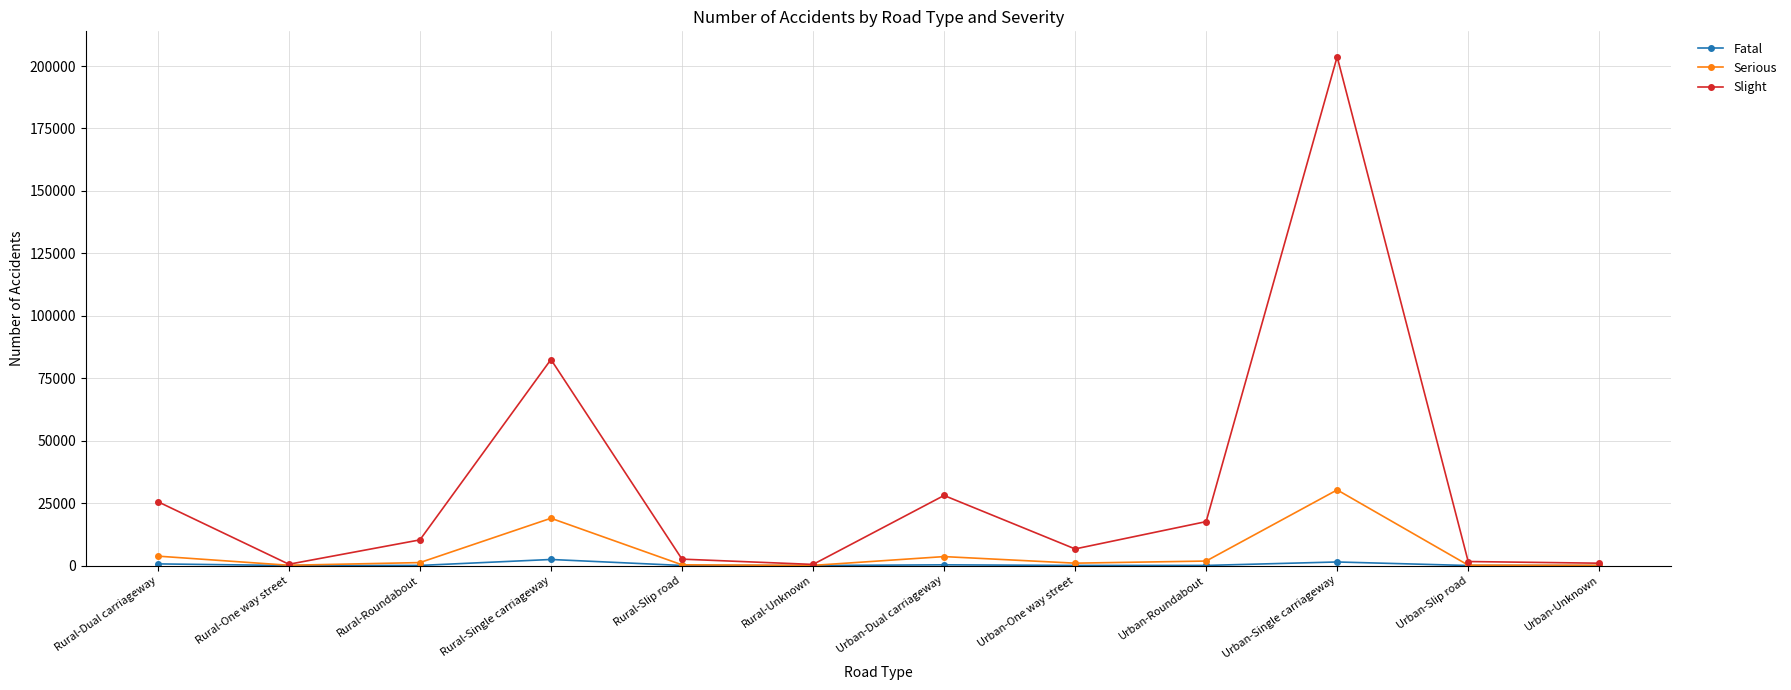

Is it true that Slight equals 25566 at Rural-Dual carriageway?

True